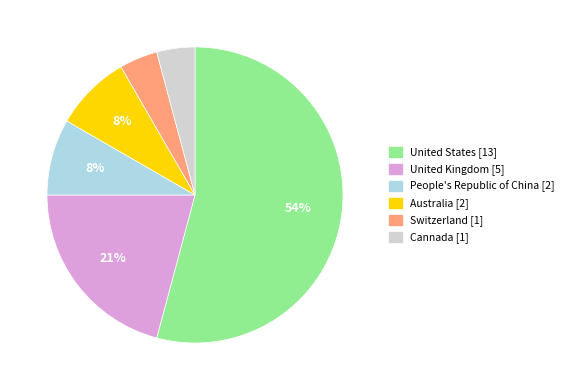

How many slices are in this pie chart?

6